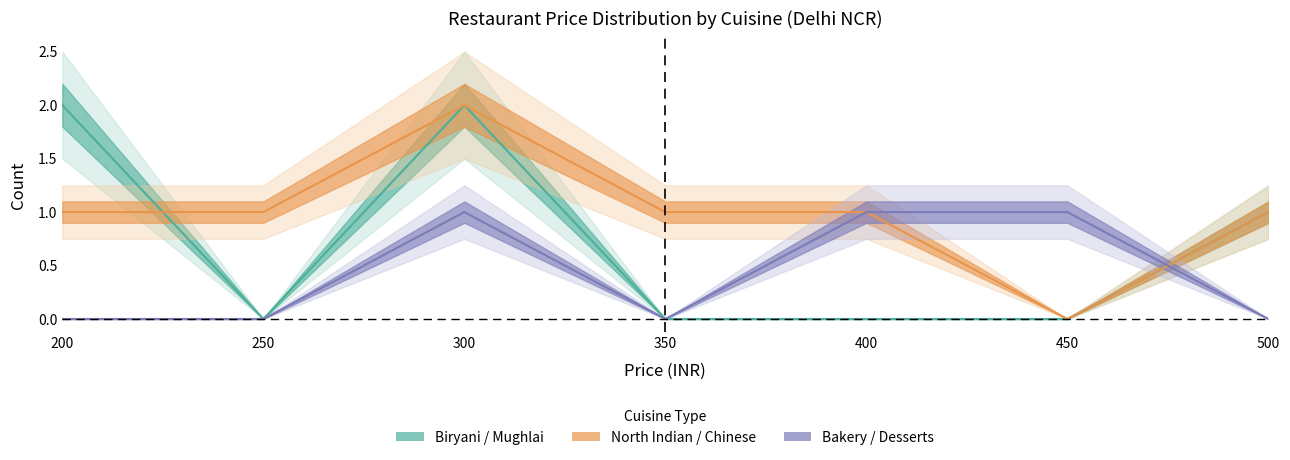

What is the value of the Biryani / Mughlai point at the 3rd from the left?

2